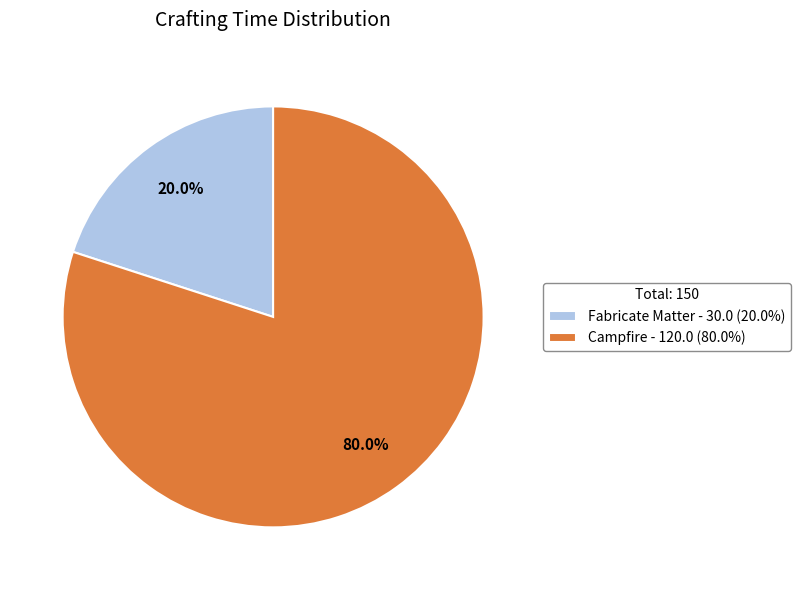

To the nearest percent, what is the combined percentage of Campfire and Fabricate Matter?

100%